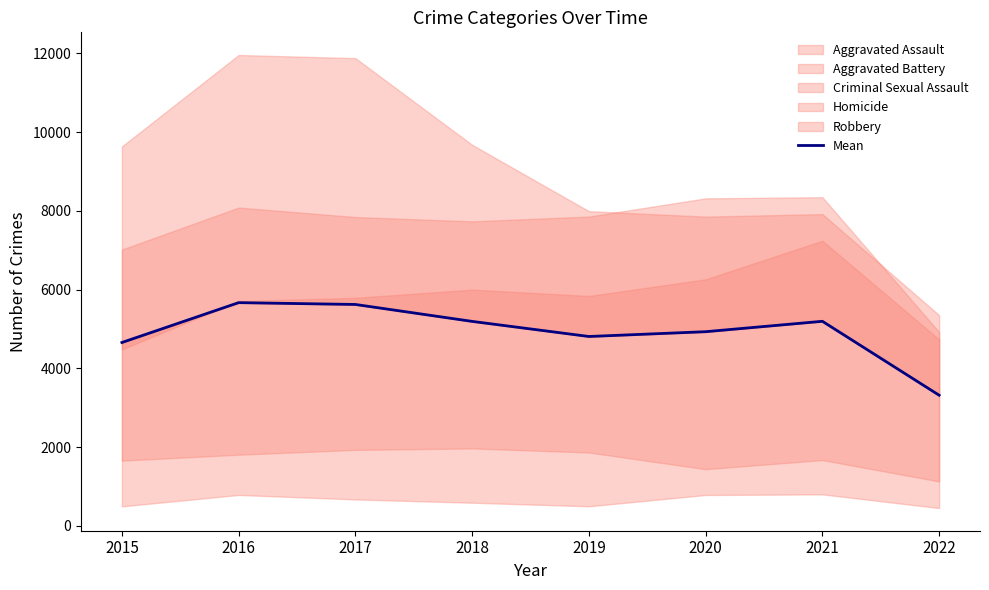

What is the change in value from 2017 to 2018?

-429.8